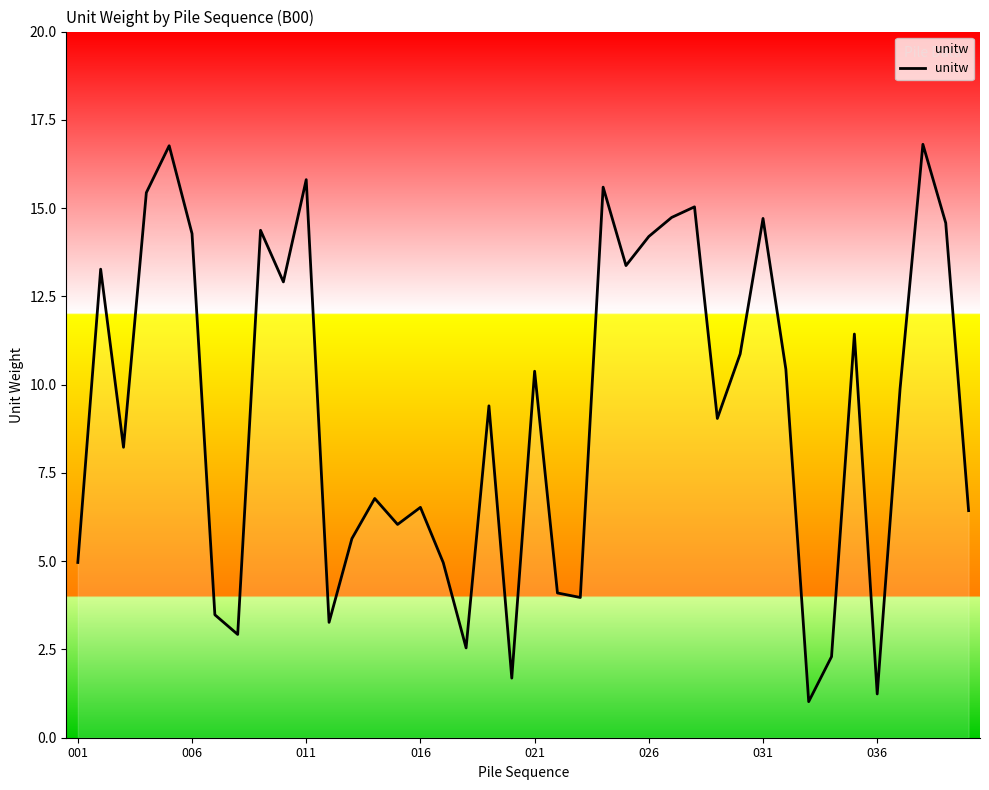

What is the difference between the maximum and minimum values?

15.8